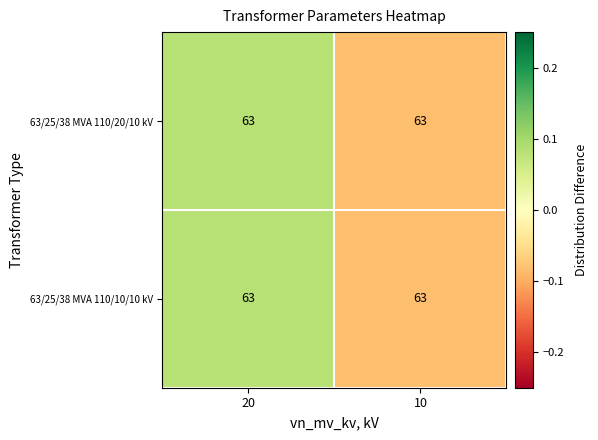

How many series are shown in this chart?

2